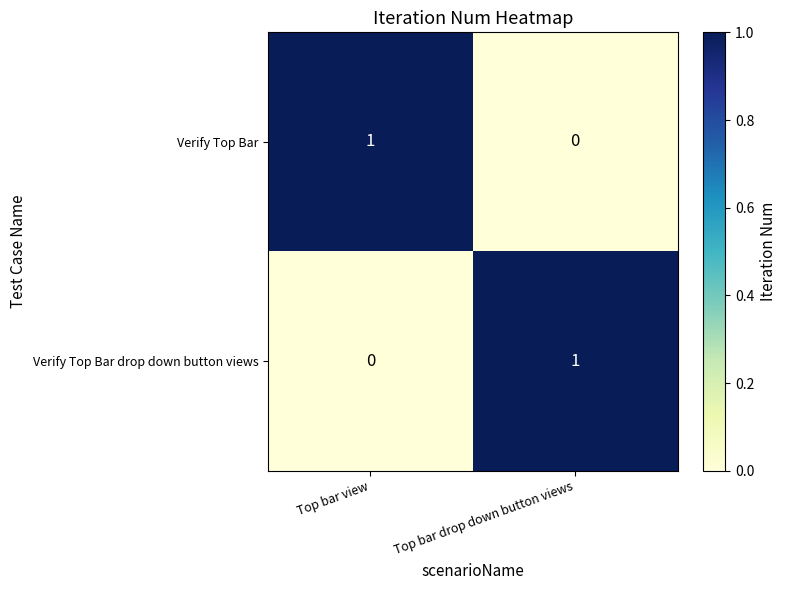

At Top bar drop down button views, list the series in order from largest to smallest.

Verify Top Bar drop down button views, Verify Top Bar